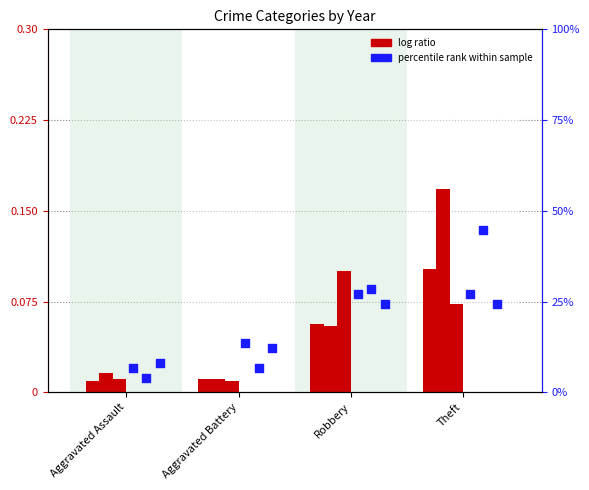

What is the total value across all series at Robbery?

0.5